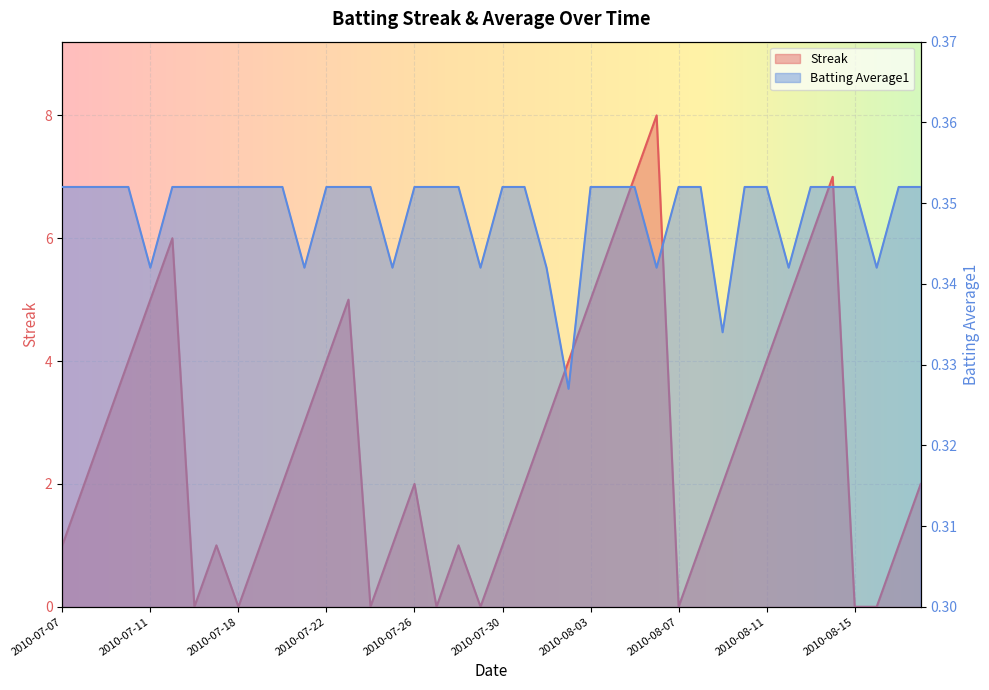

How many categories are shown in the chart?

40